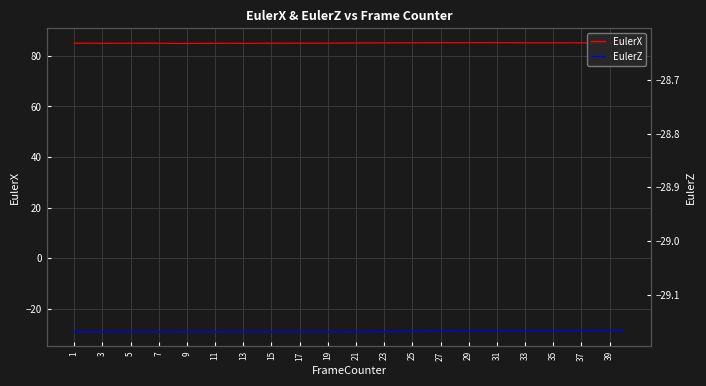

Which category has the lowest value in the EulerZ series?

9